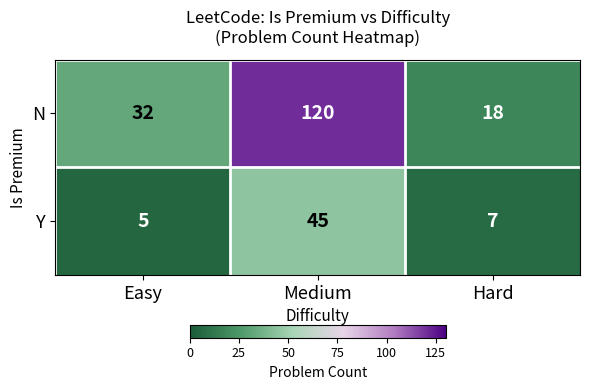

How many categories are shown in the chart?

3